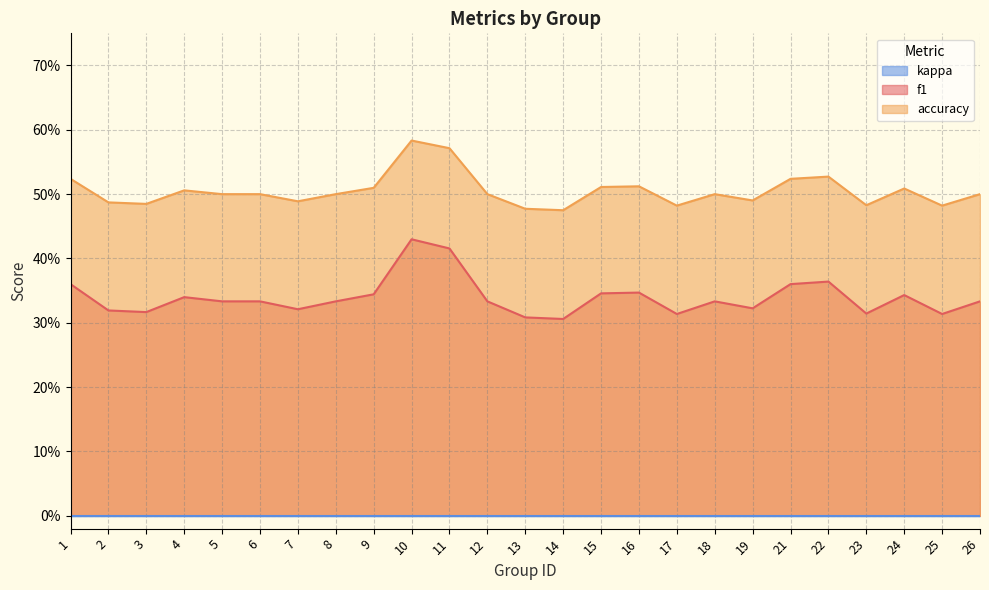

True or false: f1 has more than 0 points higher than both neighbors.

True